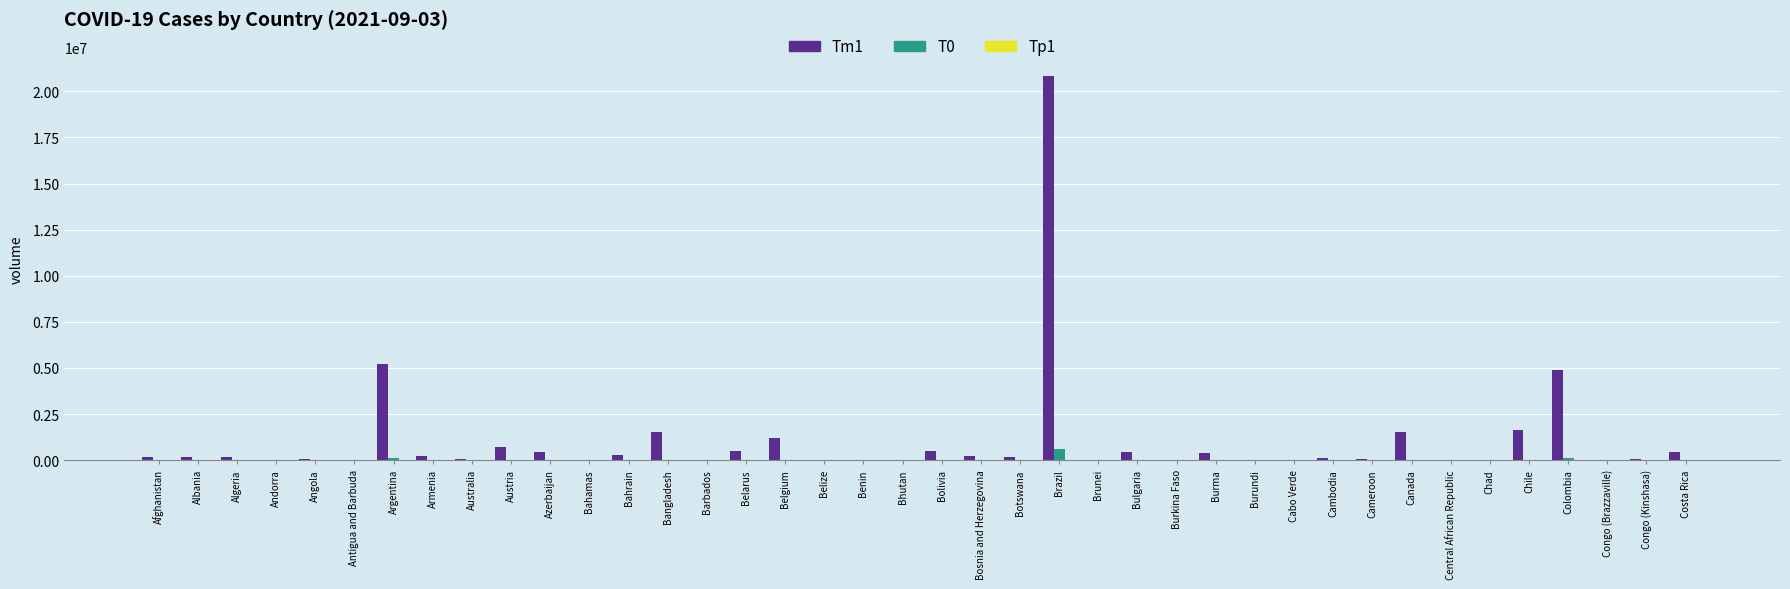

At which category is the sum across all series the highest?

Brazil